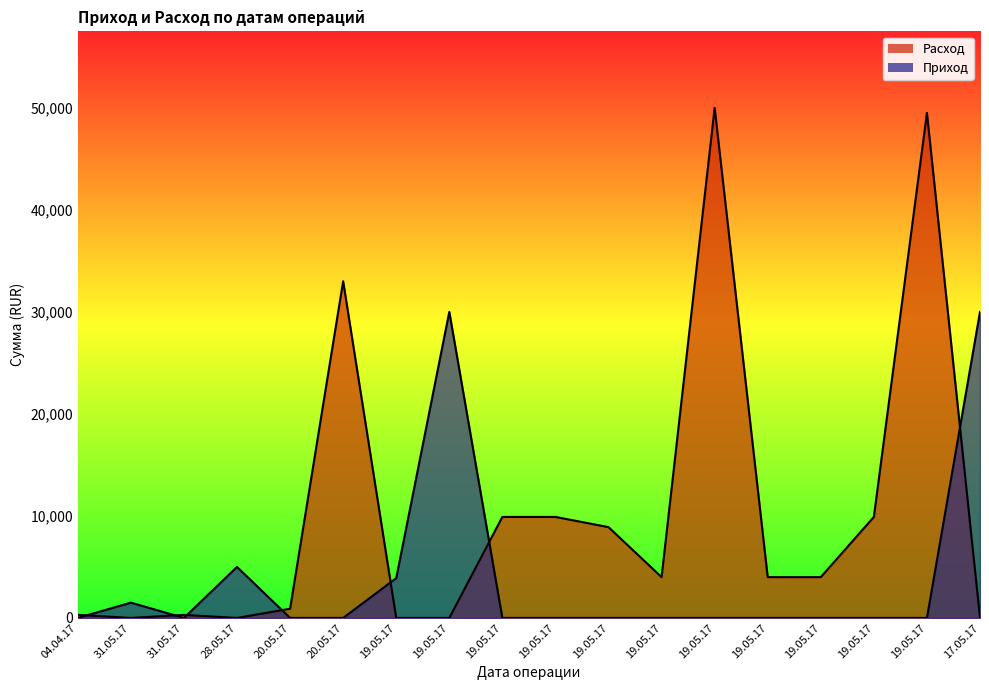

How many lines are shown in the chart?

2